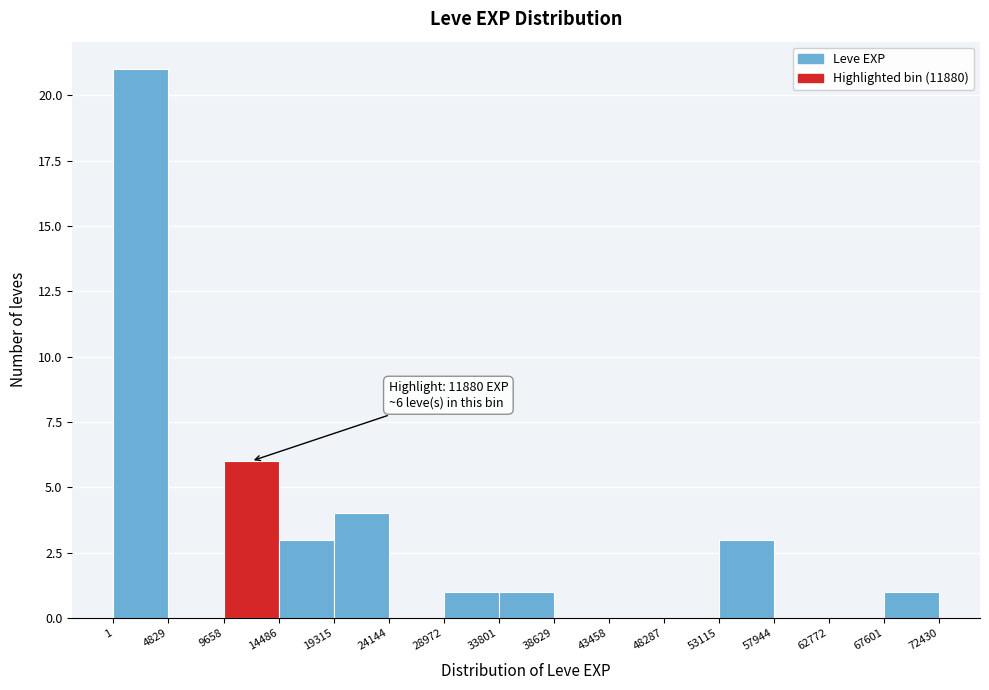

Which range on the x-axis has the tallest bar?

1 to 4829